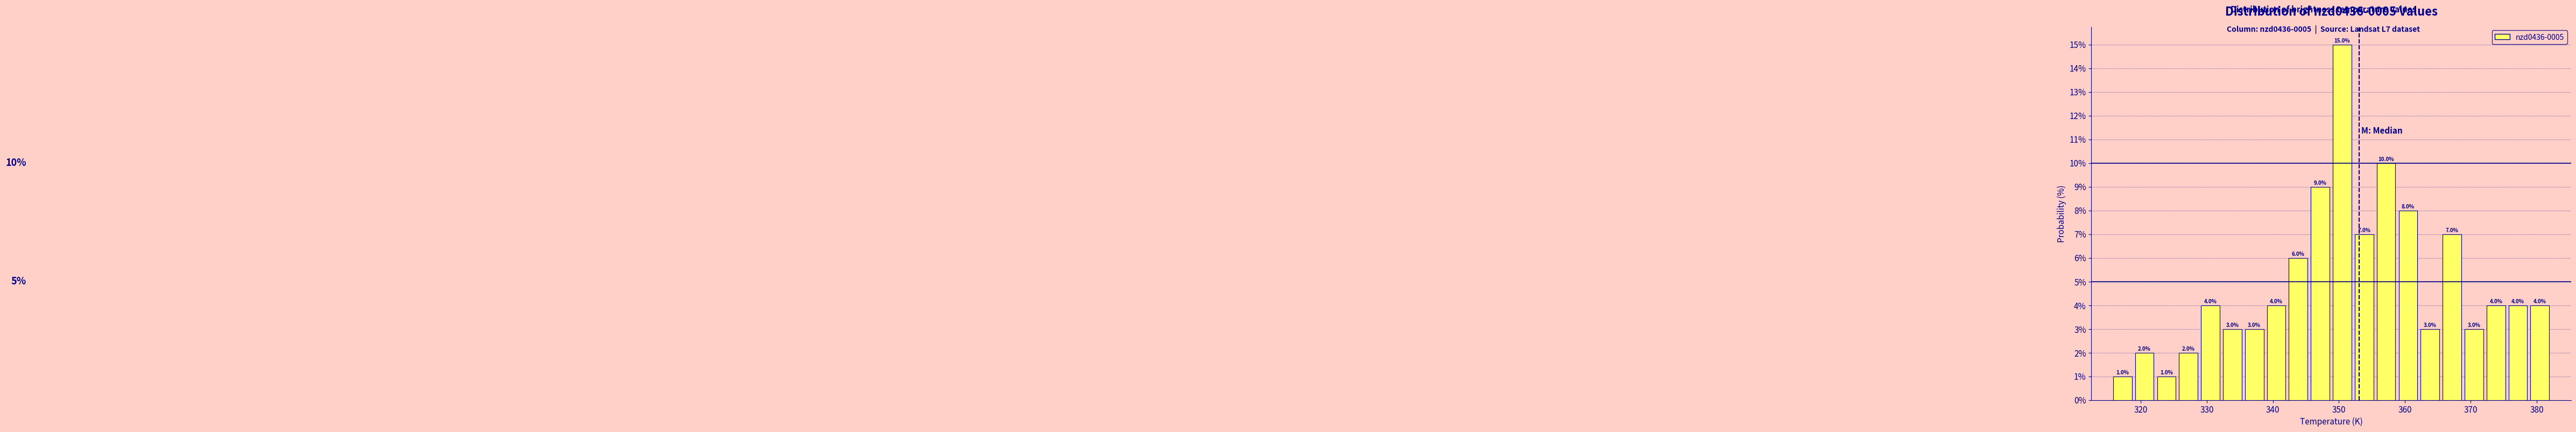

Read against the x-axis, roughly where is the centre of the tallest bar?

351